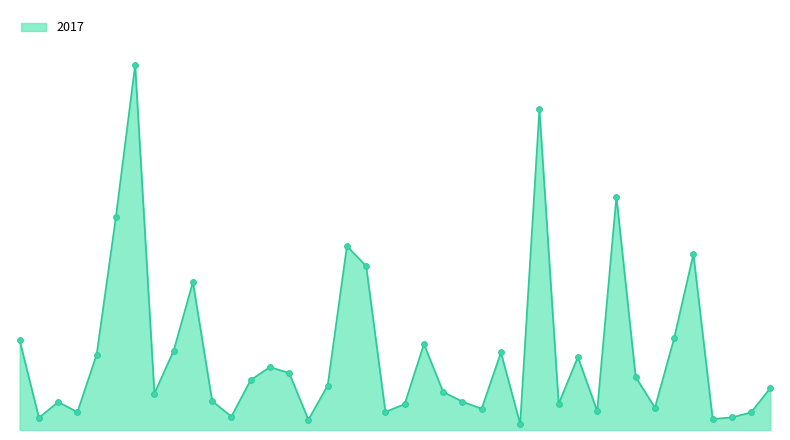

Is this an area chart (filled region under the line)?

Yes